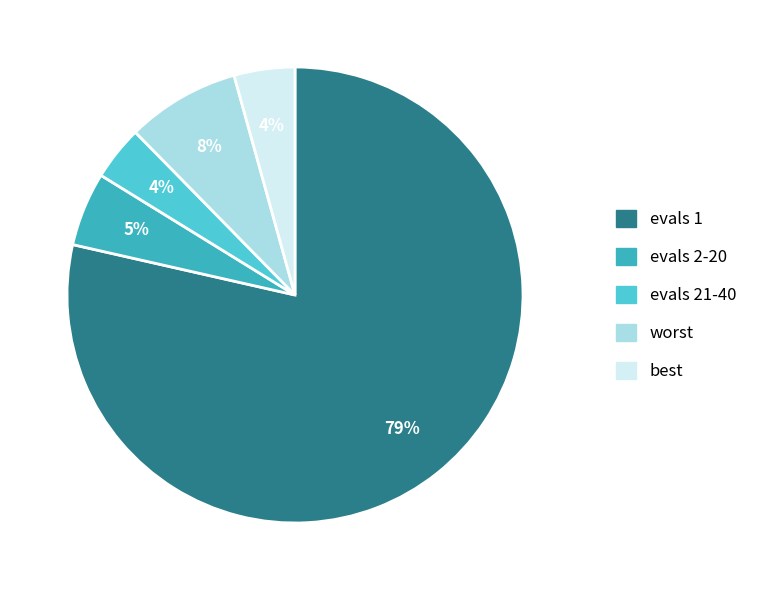

To the nearest percent, what is the difference between the largest and smallest slice percentages?

75%